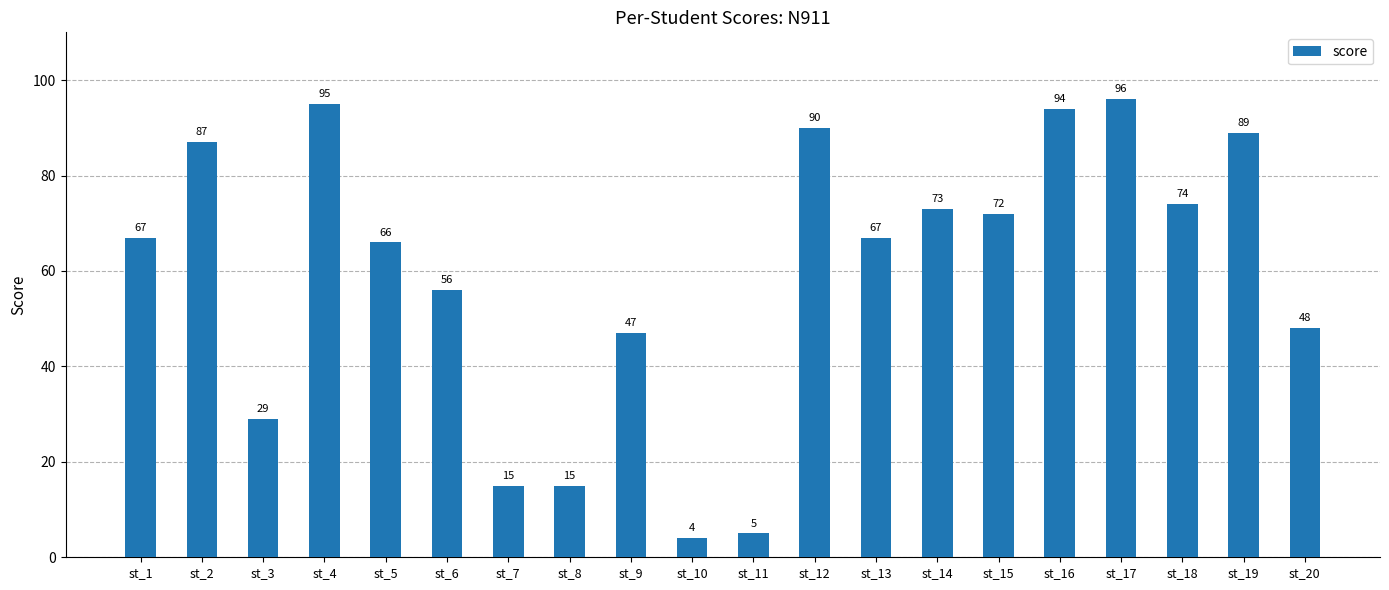

Count the number of data series in this chart.

1